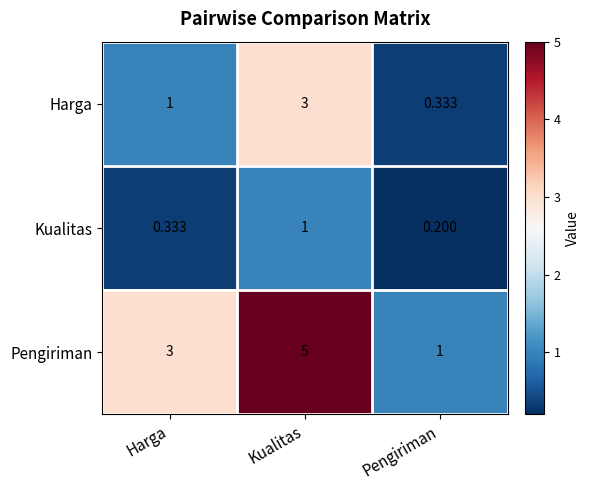

At which label is Harga closest to 1?

Harga